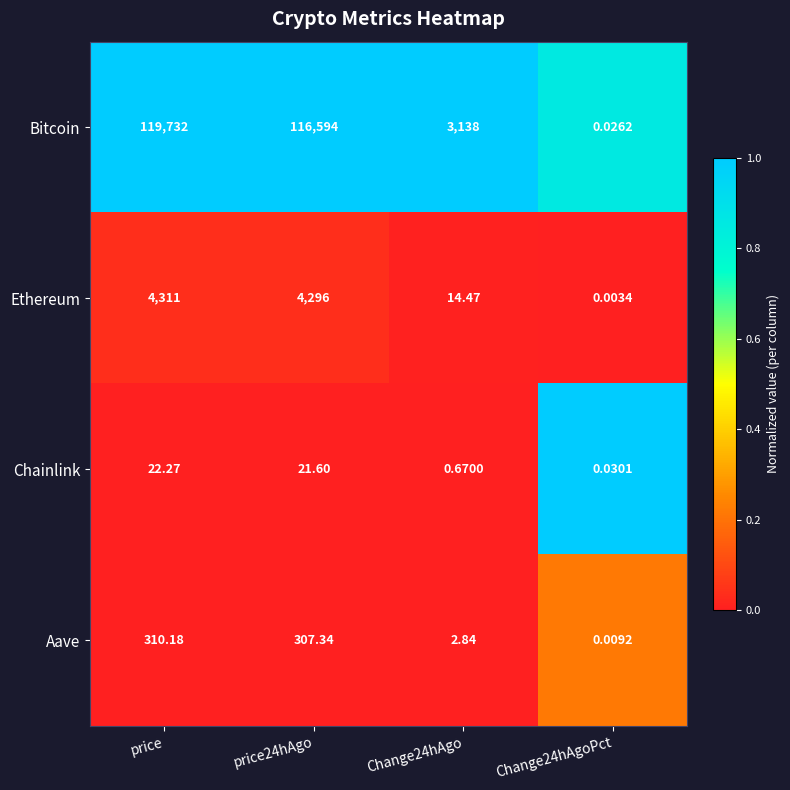

Which category has the highest value in the Bitcoin series?

price